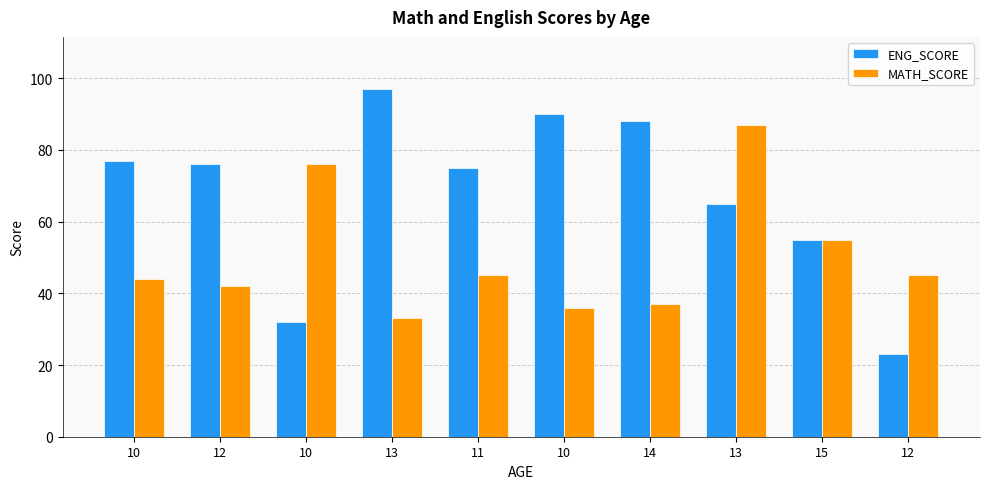

Count the number of data series in this chart.

2